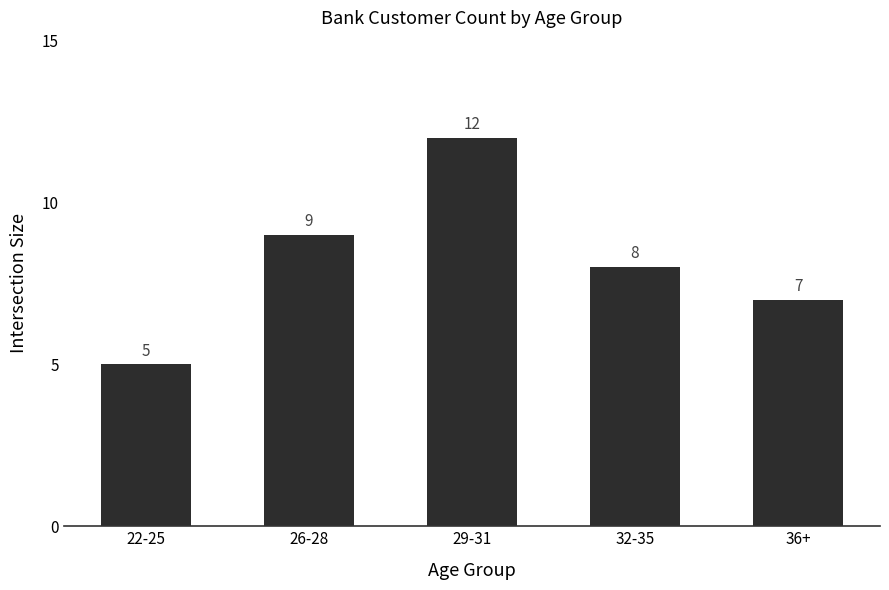

At which label is the value closest to 8?

32-35